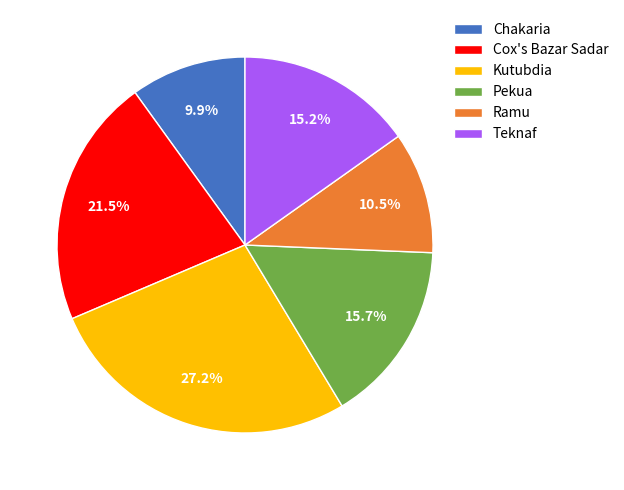

Which has a higher value, Teknaf or Cox's Bazar Sadar?

Cox's Bazar Sadar